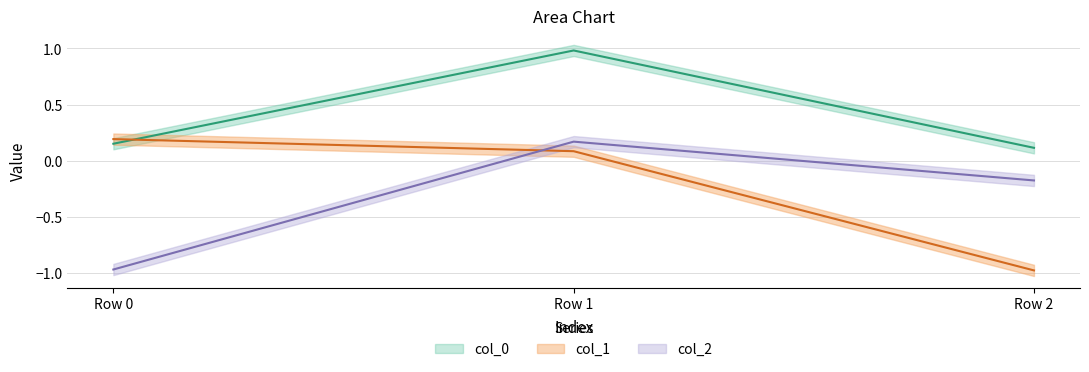

Which label corresponds to the largest value in the chart?

Row 1